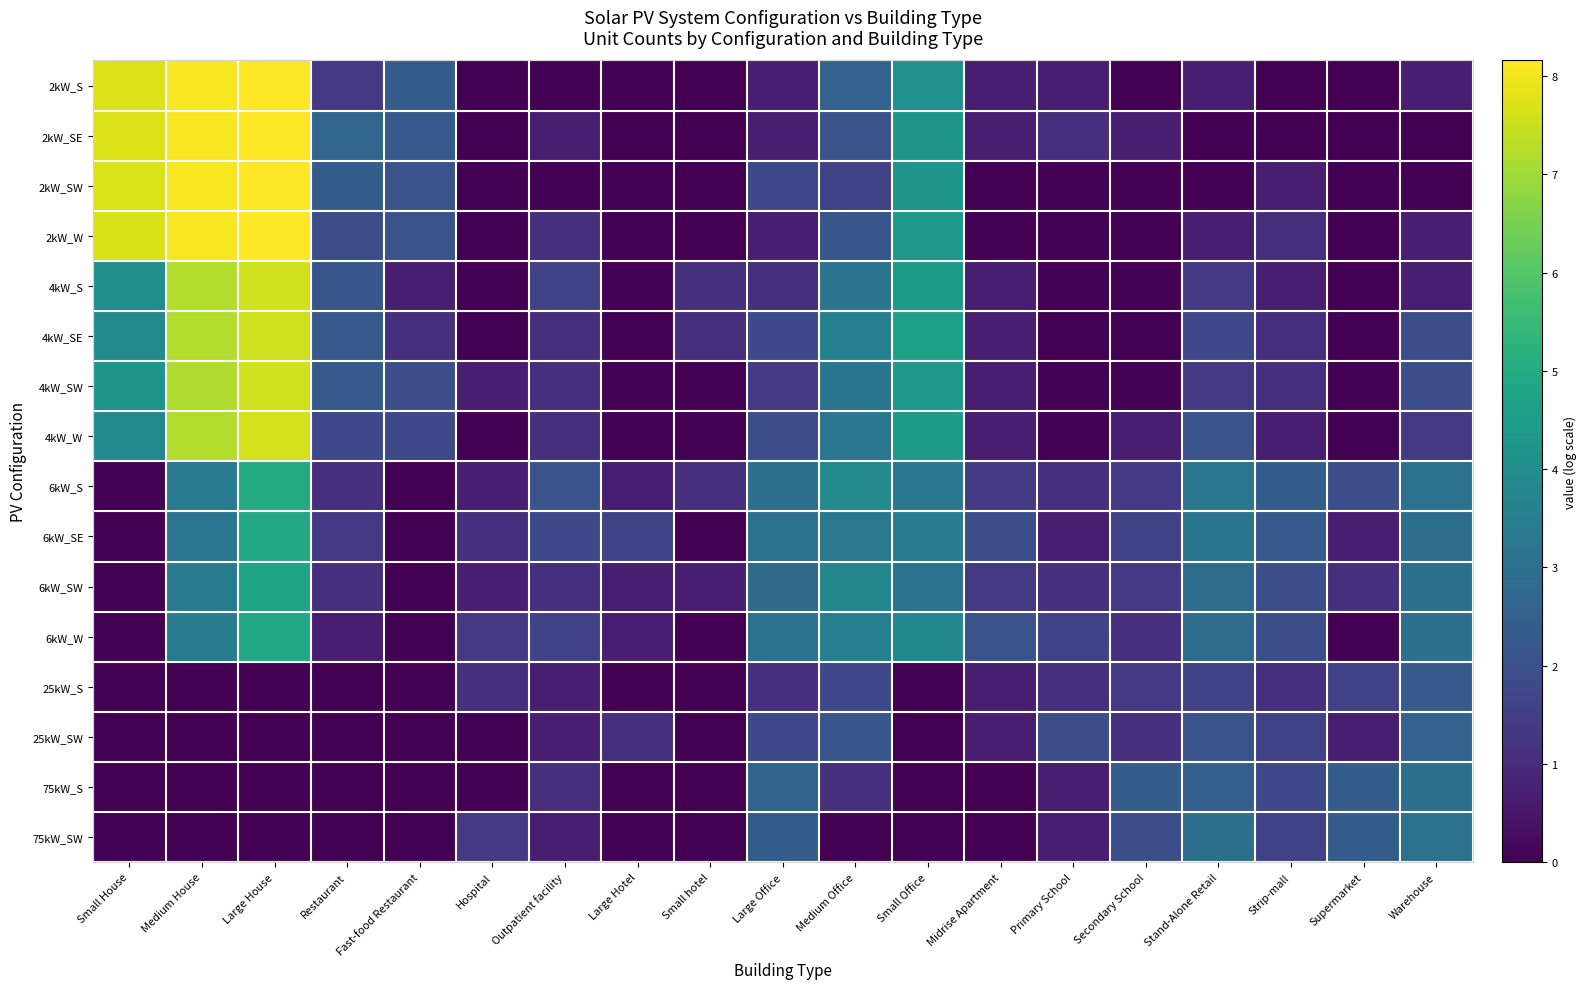

Between Warehouse and Small House, which is larger?

Small House